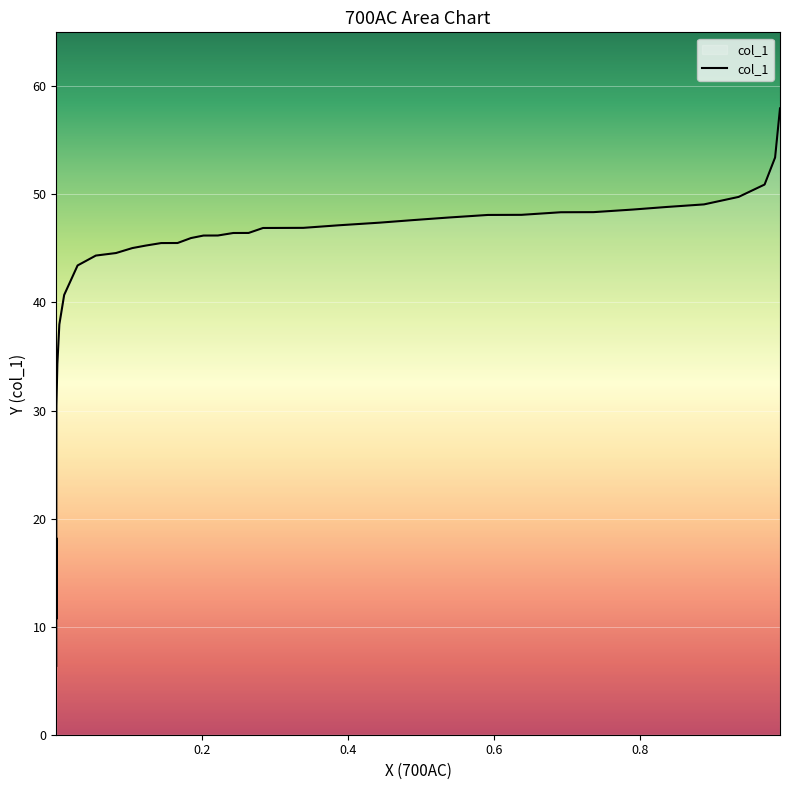

What is the greatest value displayed?

58.0